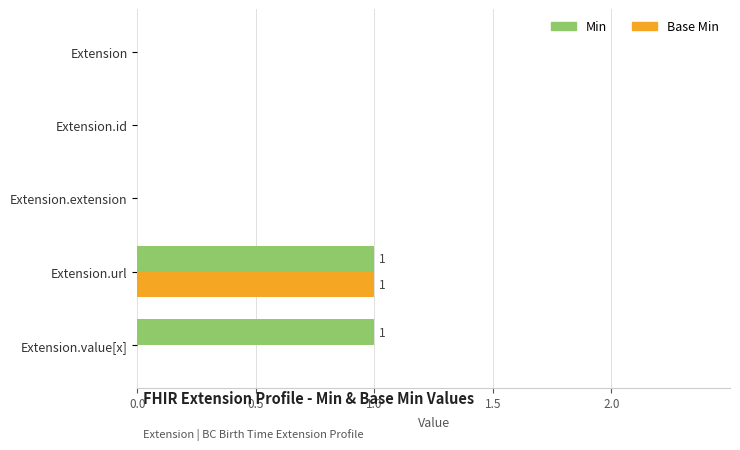

What are all the series names shown in the legend?

Min, Base Min